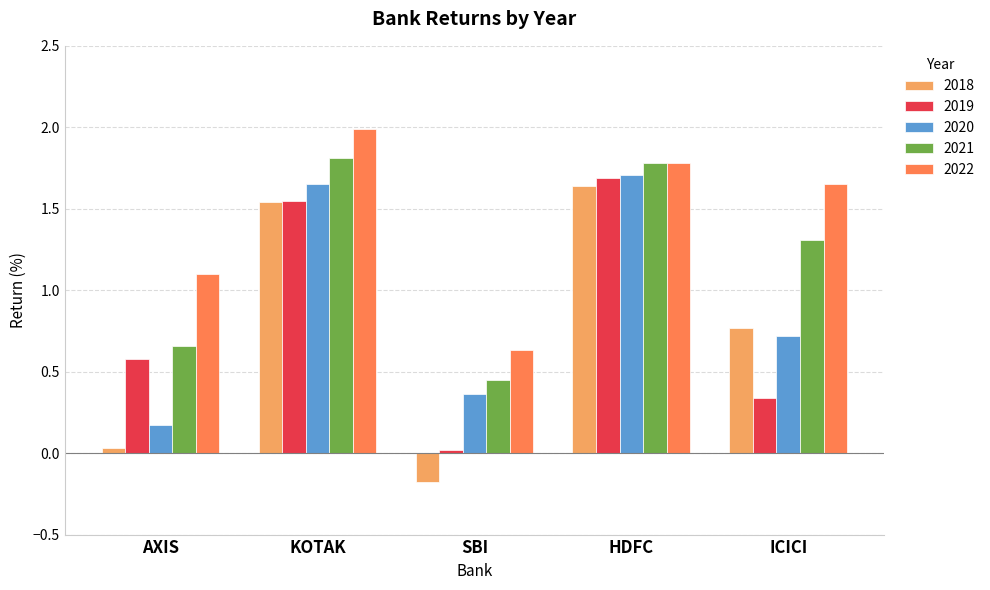

Which series changed the most between SBI and HDFC?

2018